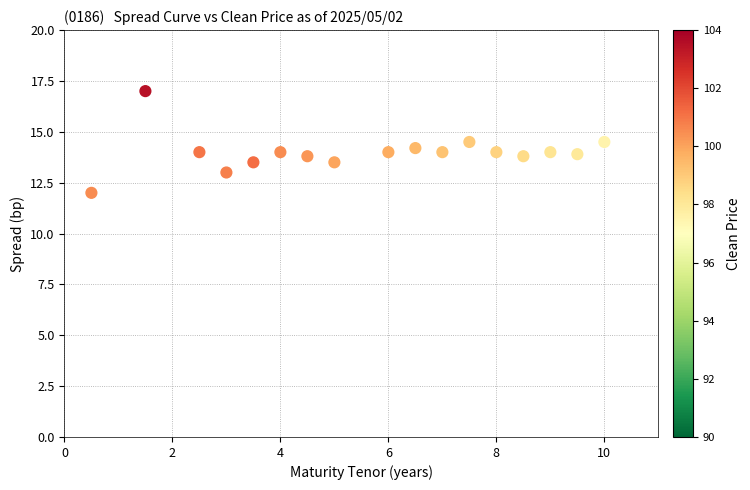

What is the range of Y values (max minus min)?

5.0